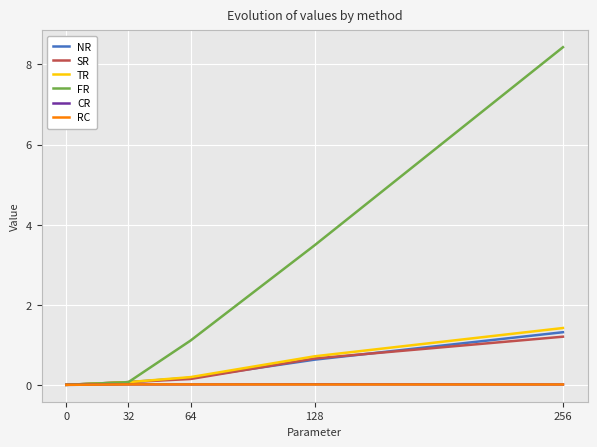

How many categories are shown in the chart?

5